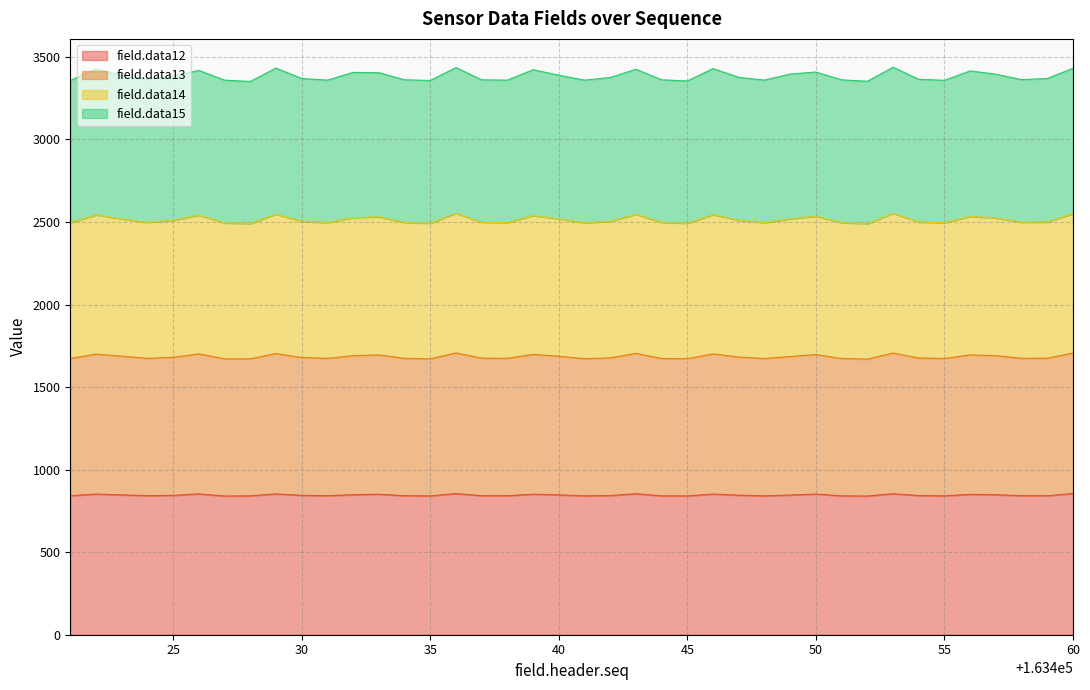

How many lines are shown in the chart?

4